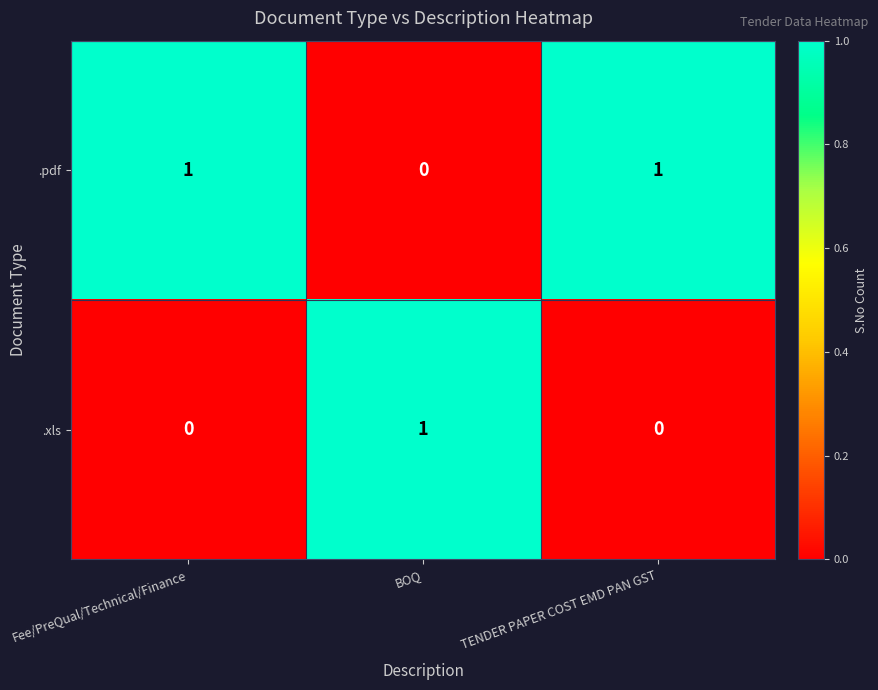

Which series has the largest total across all categories?

.pdf